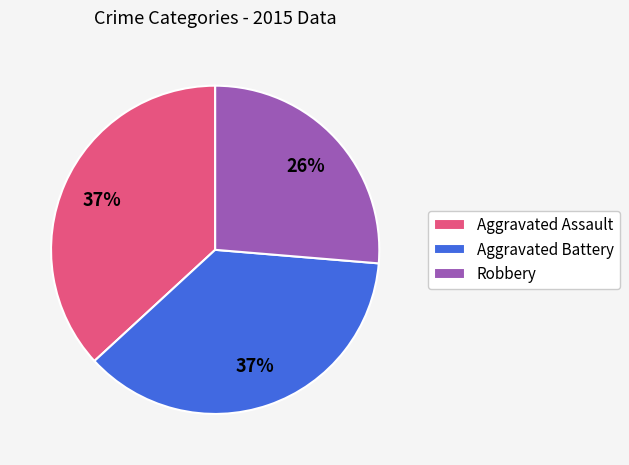

To the nearest percent, what is the combined percentage of Aggravated Assault and Robbery?

63%